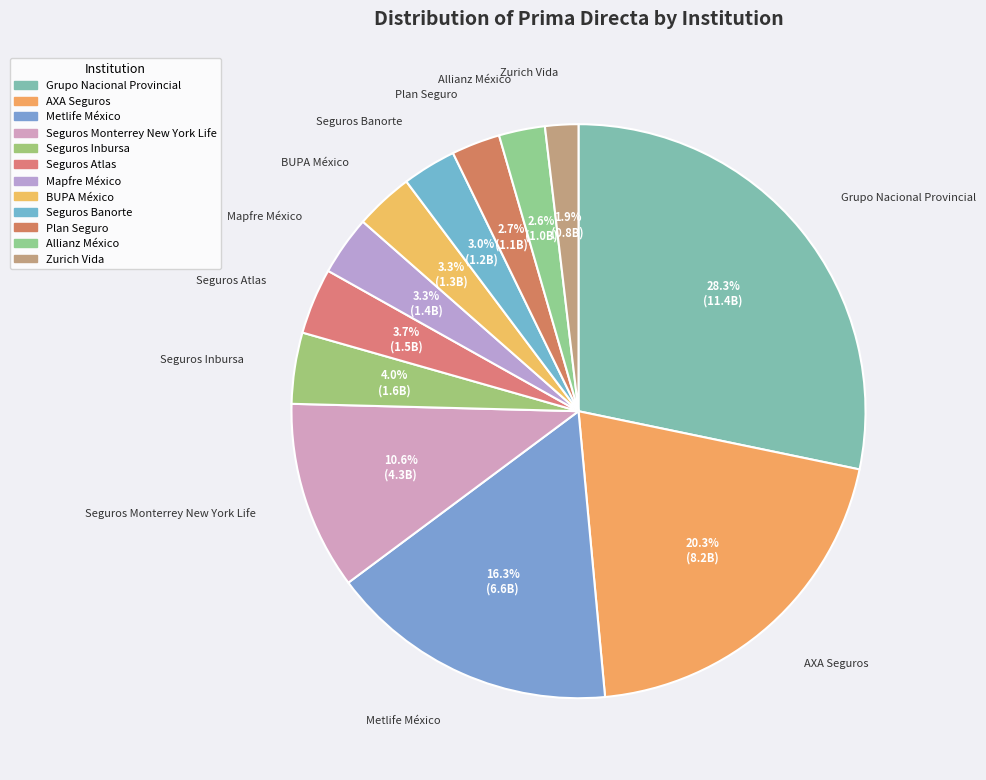

True or false: Seguros Banorte accounts for 1% of the total.

False